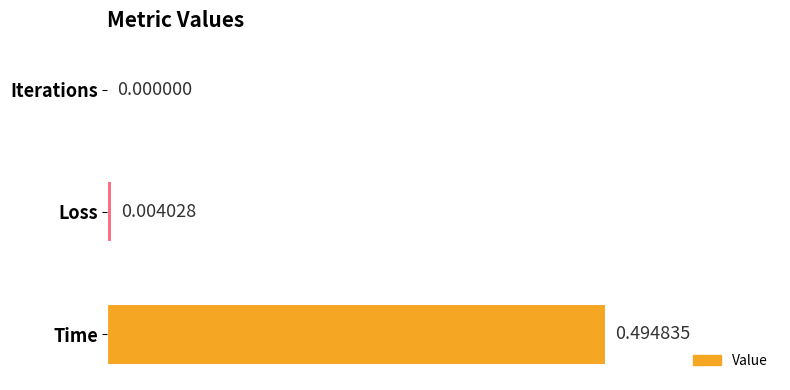

Does the chart contain stacked bars?

No